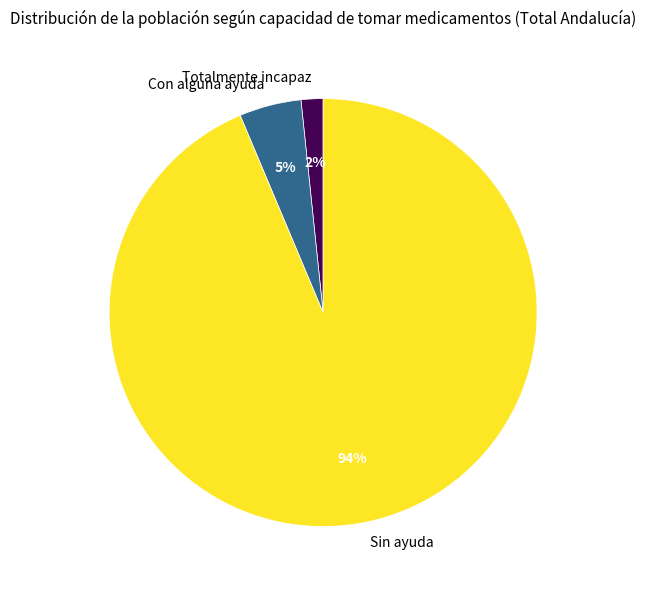

What is the smallest slice in the pie chart?

Totalmente incapaz